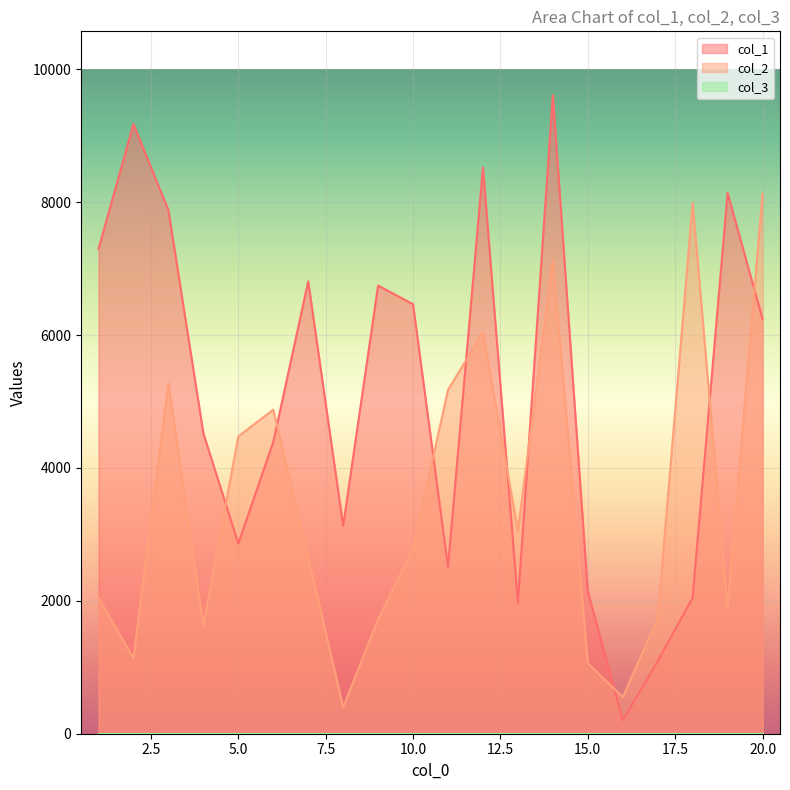

Where does the col_2 series first go above 2791?

3